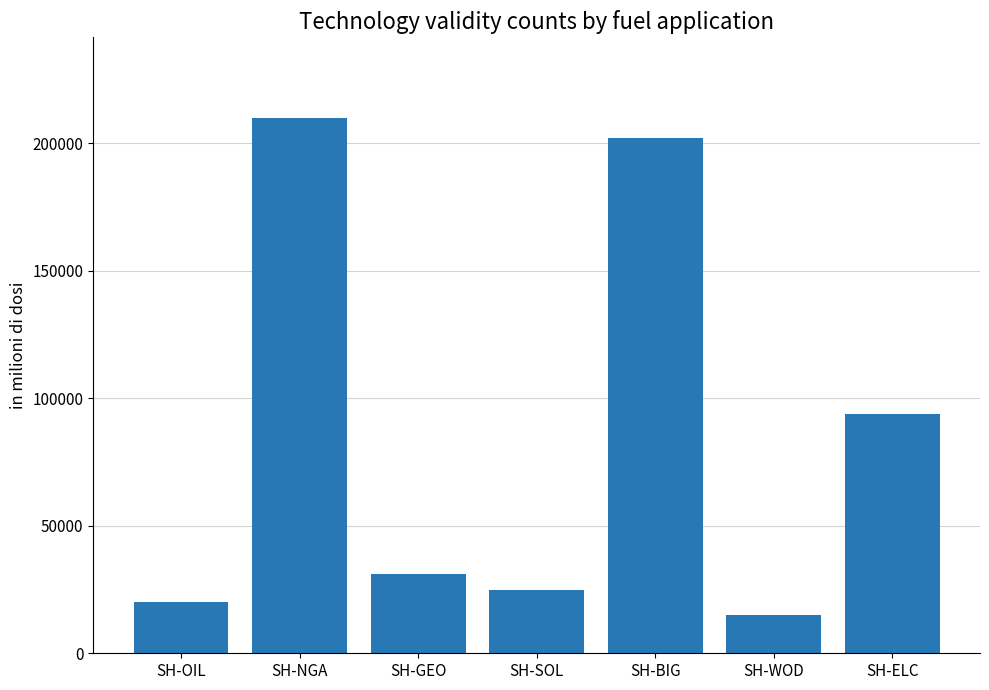

List the labels in order of value, smallest first.

SH-WOD, SH-OIL, SH-SOL, SH-GEO, SH-ELC, SH-BIG, SH-NGA